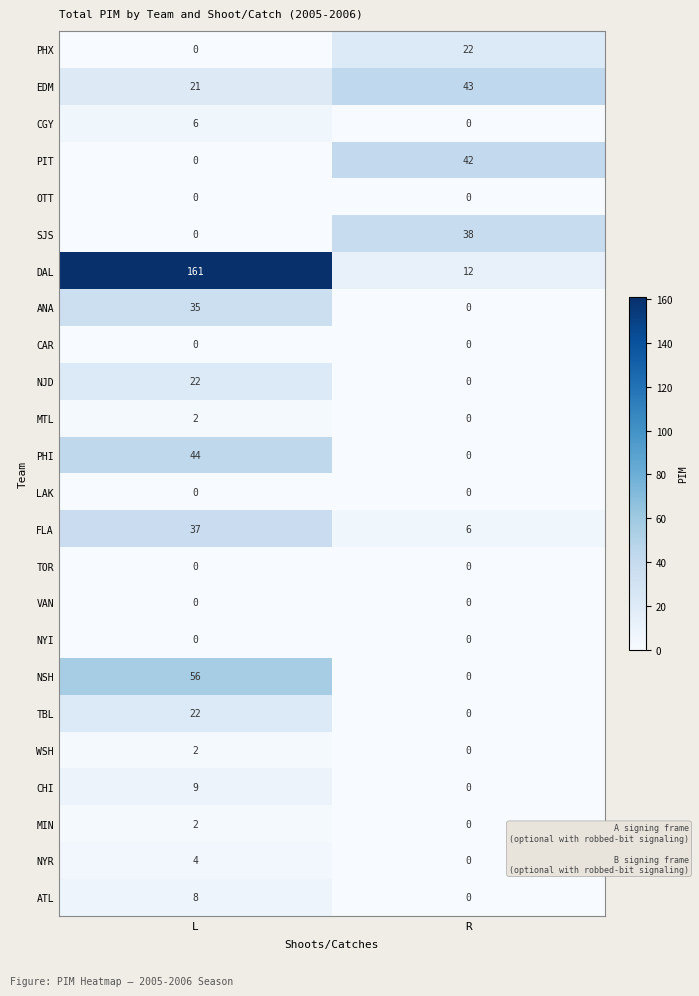

List the labels in order of CGY value, smallest first.

R, L